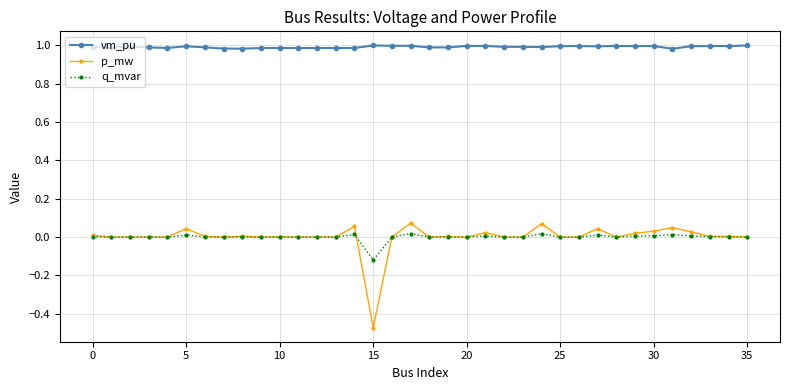

Which series has the largest range (max minus min)?

p_mw